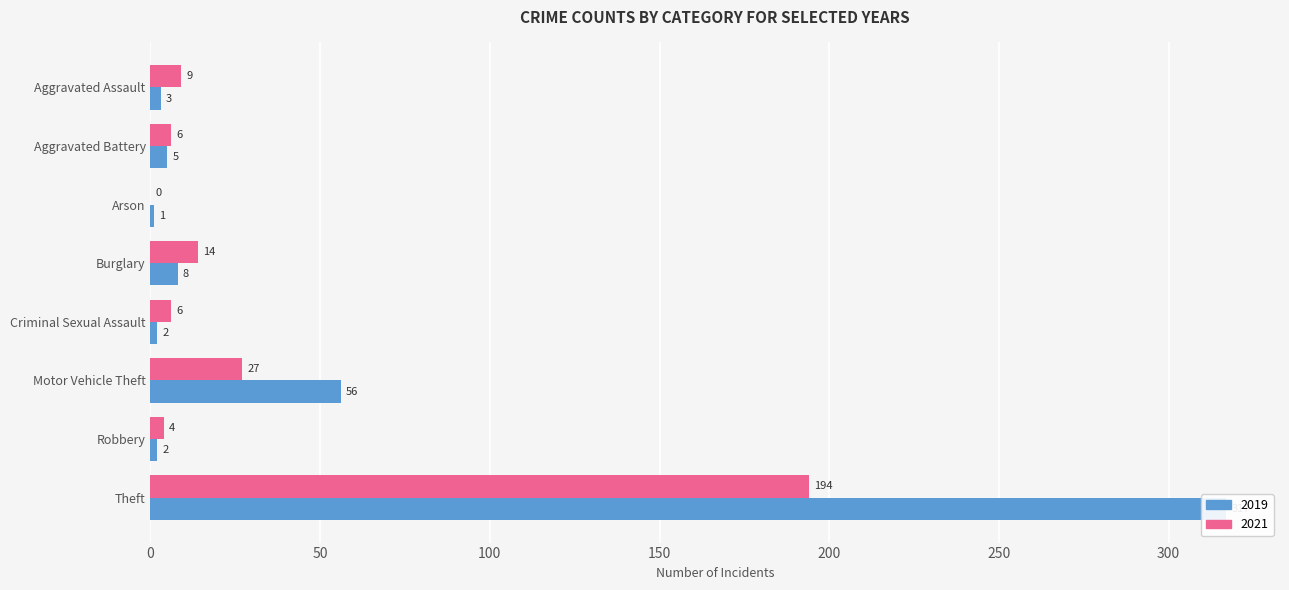

What position from the right is Motor Vehicle Theft?

3